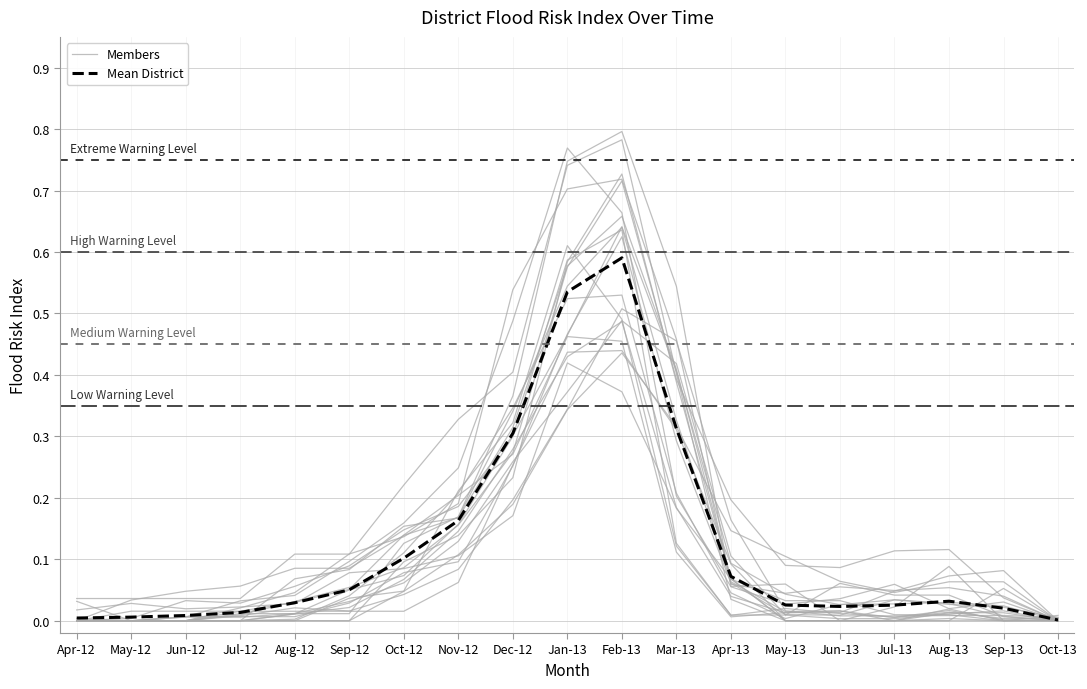

Between Aug-12 and May-13, which series saw the biggest shift?

Members